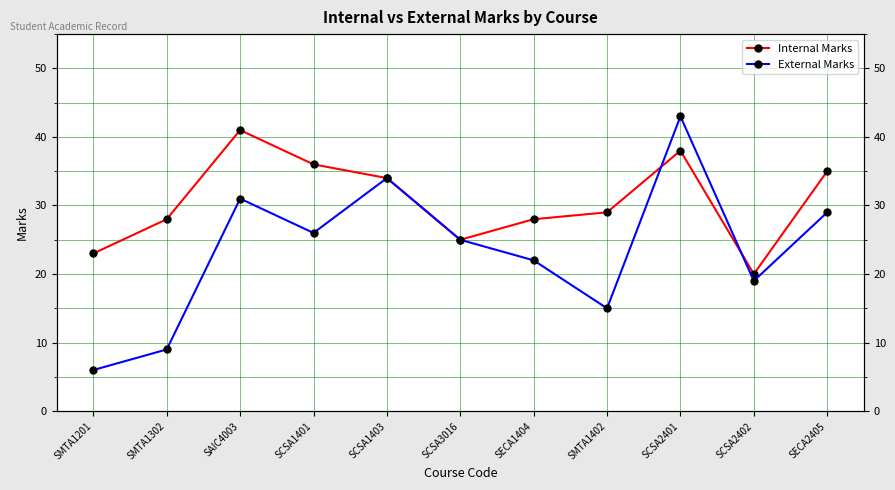

Does the chart have visible grid lines?

Yes